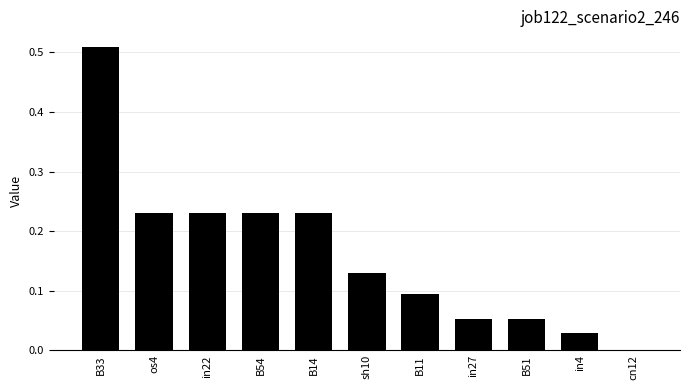

What is the change in value from B33 to B51?

-0.5